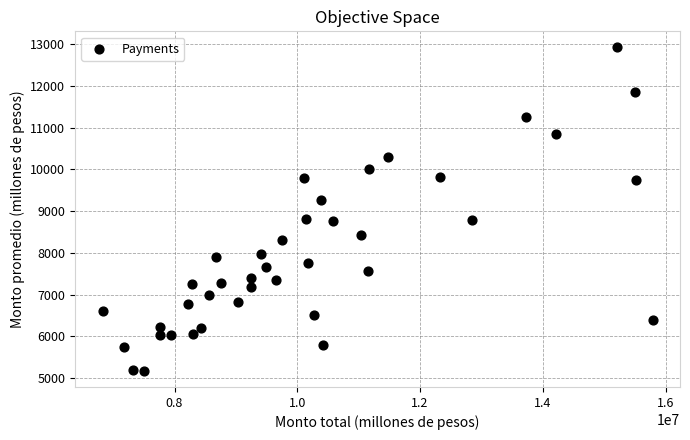

What is the range of X values (max minus min)?

8957713